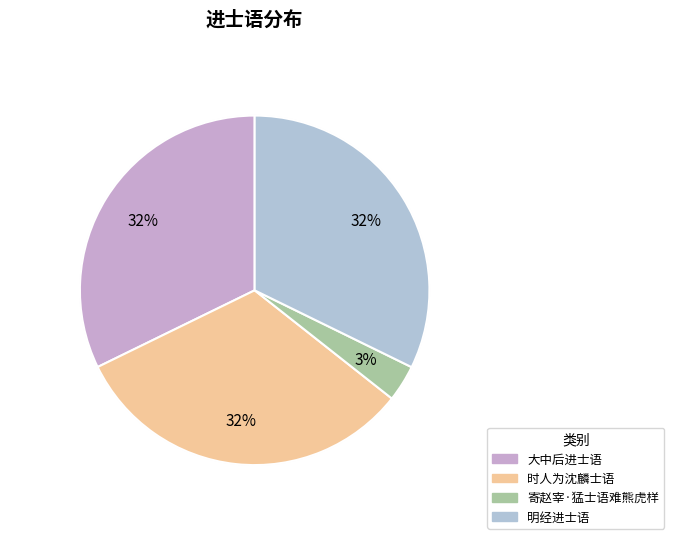

What is the total percentage of 时人为沈麟士语 and 大中后进士语?

64.4%